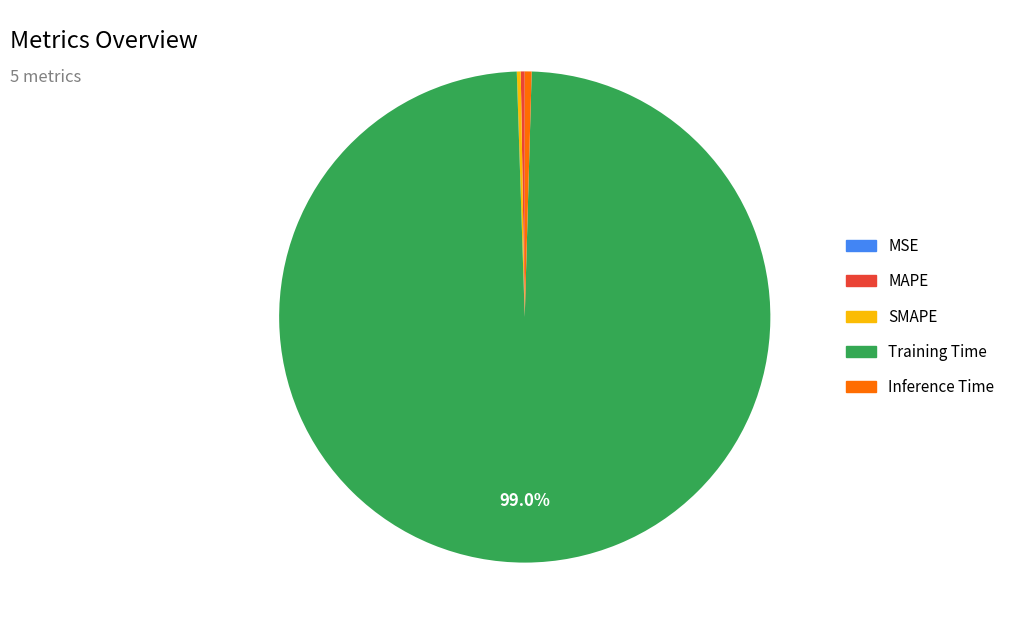

Which category accounts for the majority?

Training Time